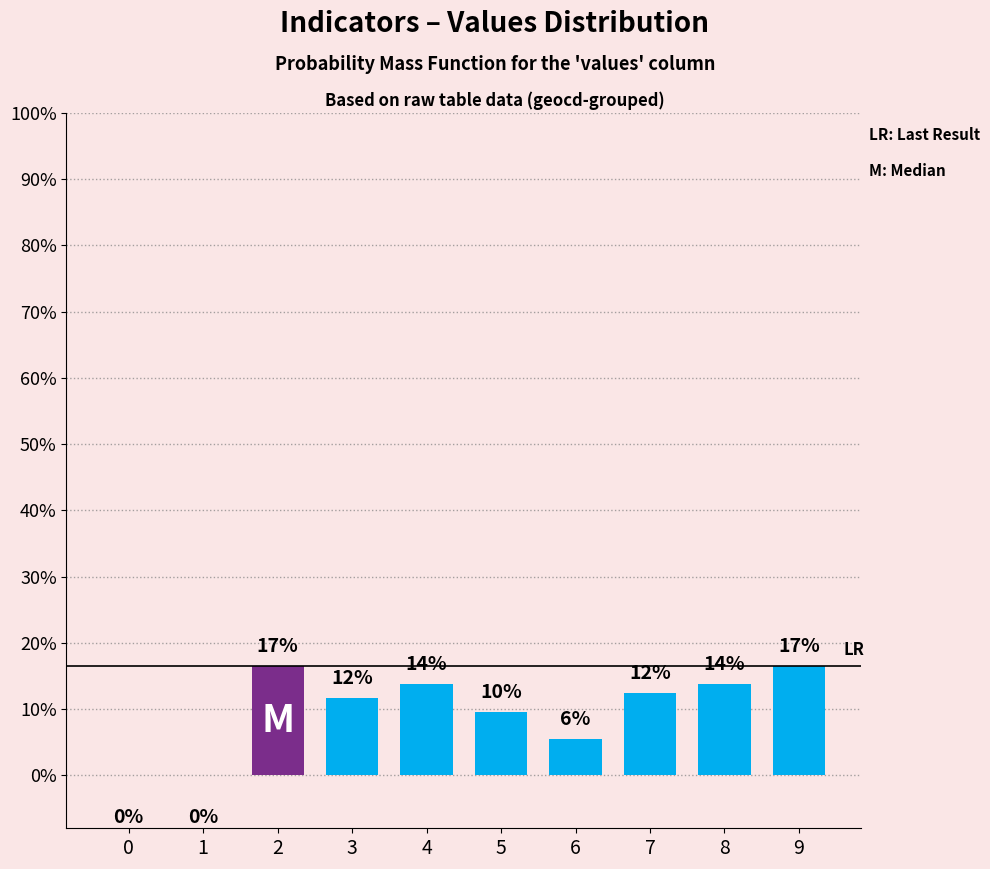

What is the value of the 3rd bar from the left?

16.6